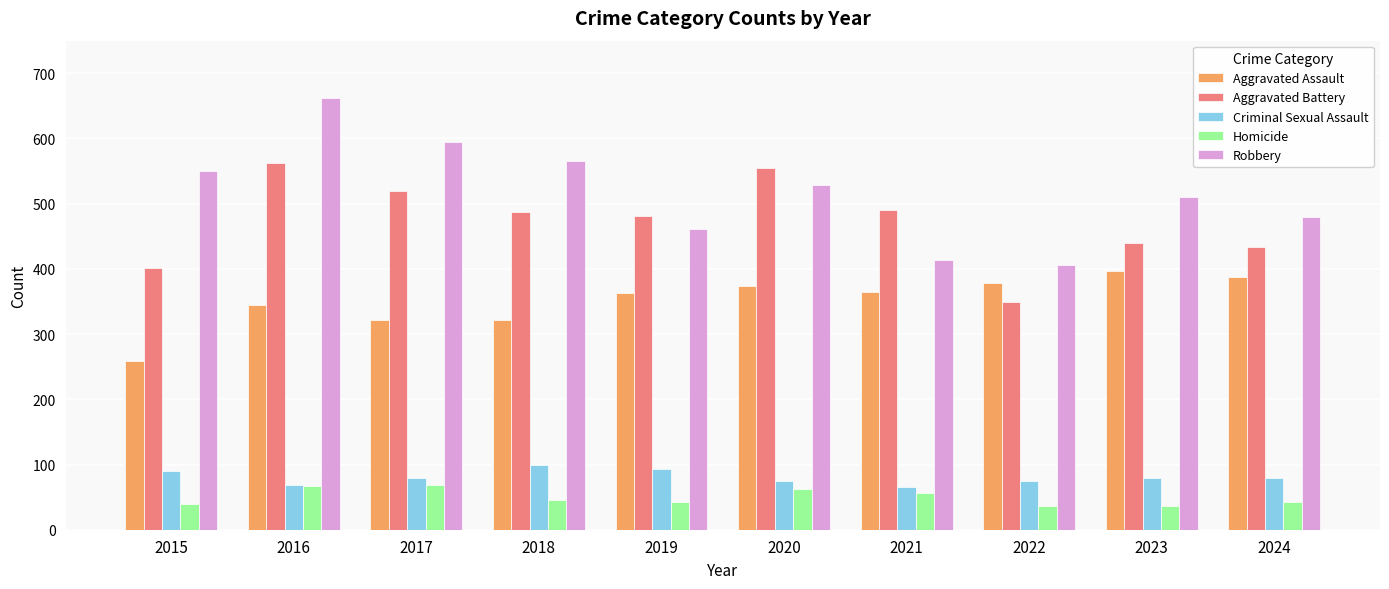

Is the value of Criminal Sexual Assault at 2020 greater than the value of Robbery at 2018?

No